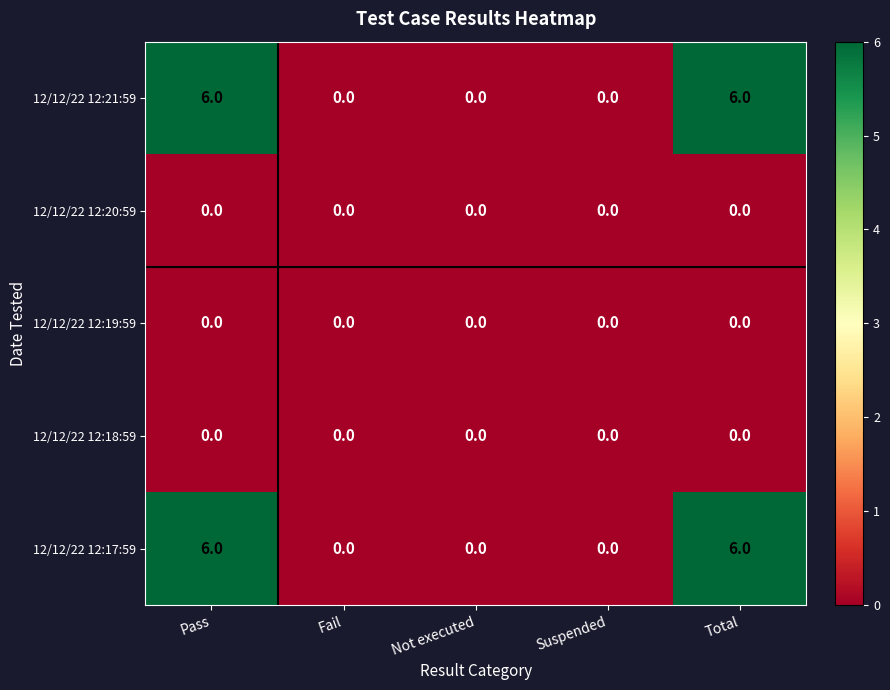

At how many categories does at least one series exceed 1?

2